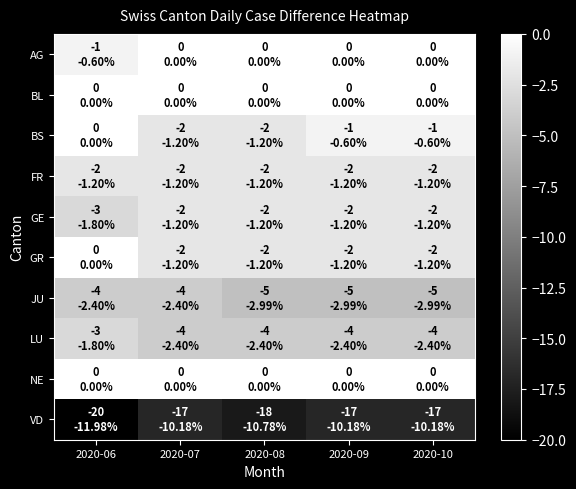

Which series has the largest total across all categories?

BL